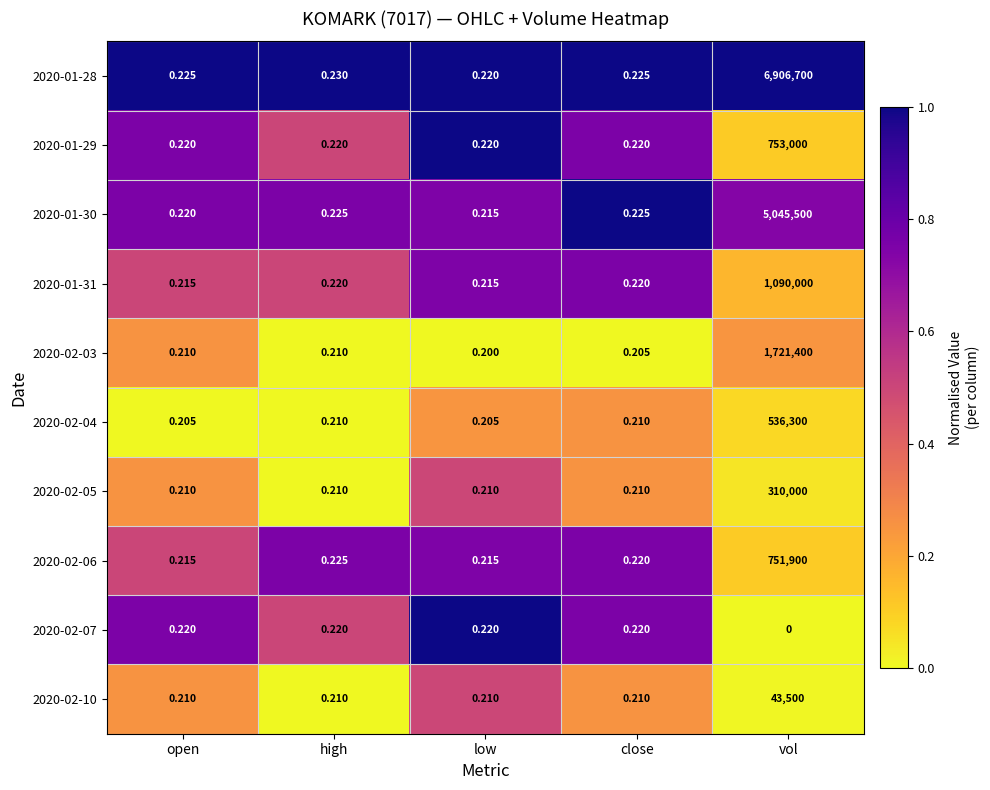

At which category is the sum across all series the highest?

vol